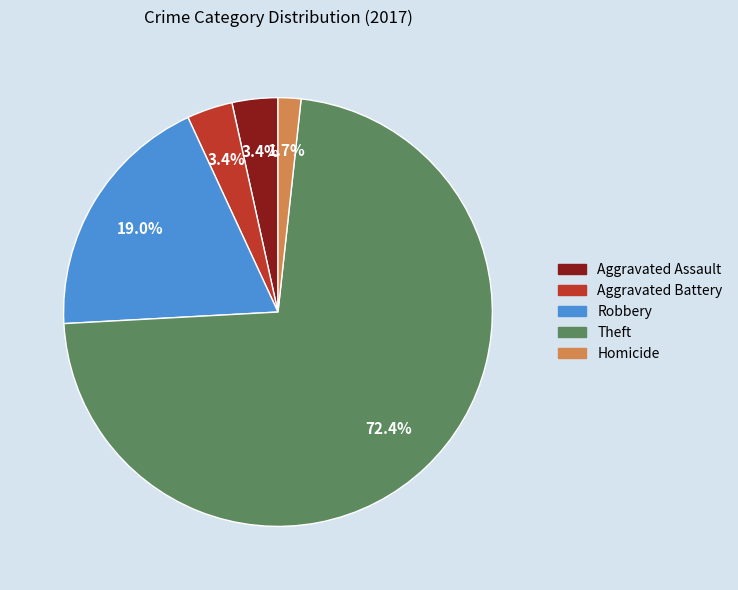

Does any single category account for the majority?

Yes